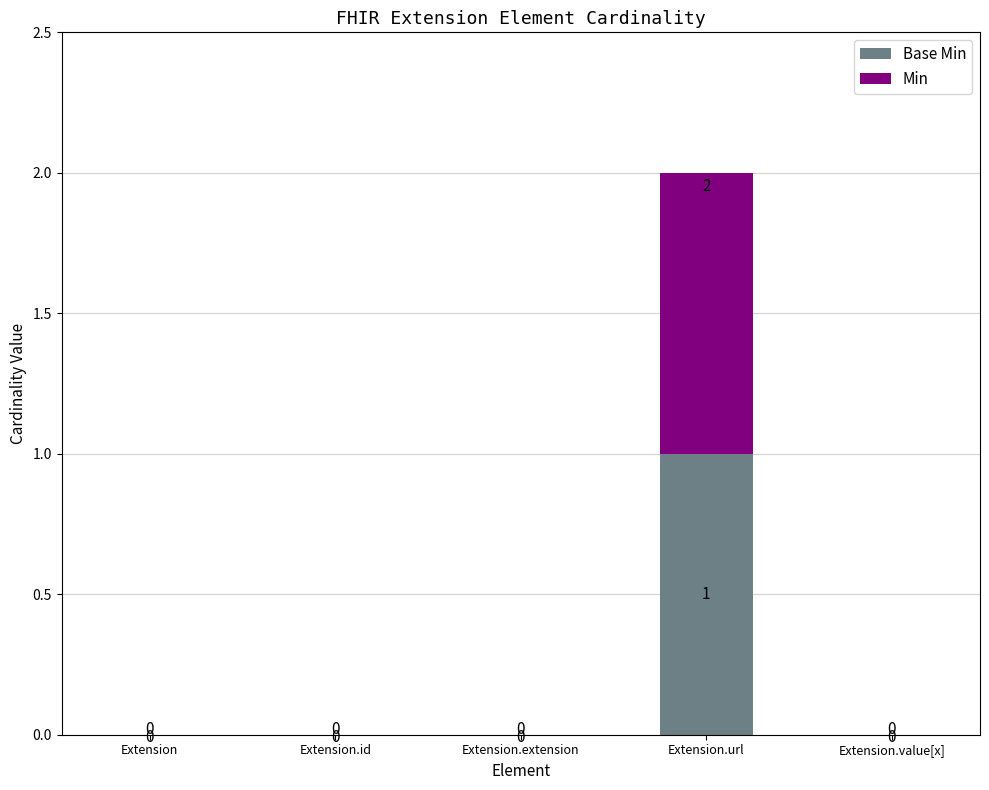

At which category is the sum across all series the highest?

Extension.url